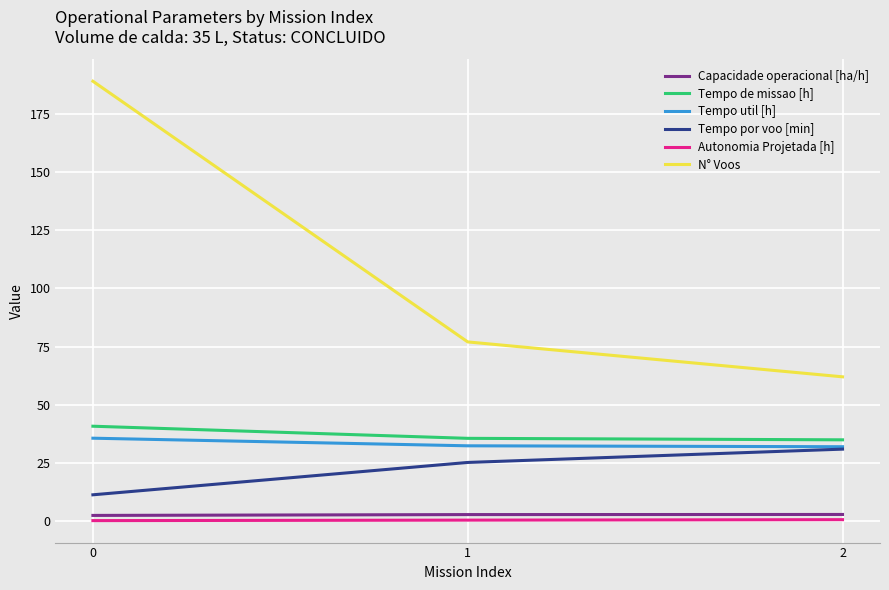

How many Tempo de missao [h] values are between 34 and 40?

2